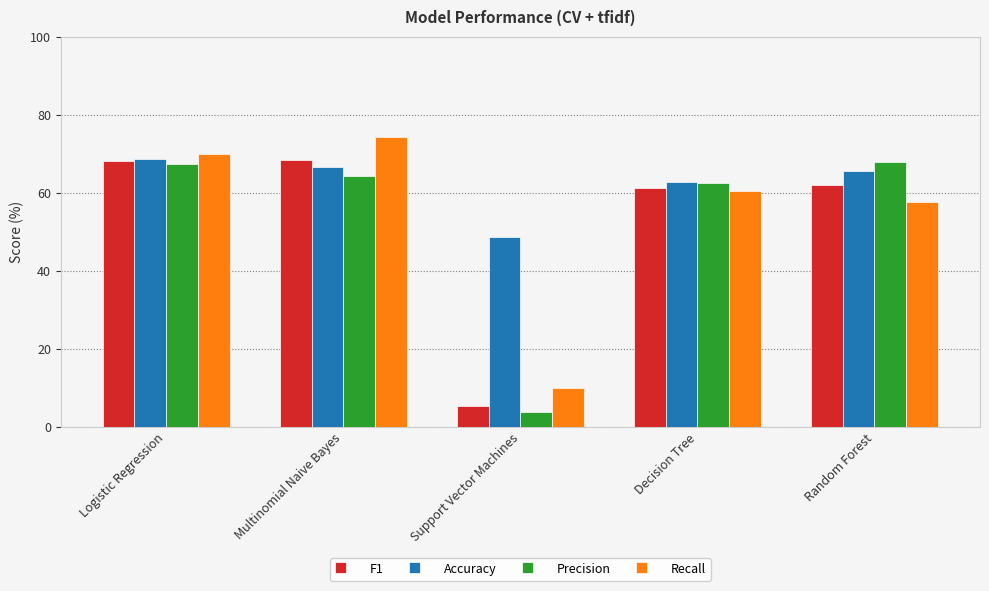

How many data points in Recall are above 60?

3